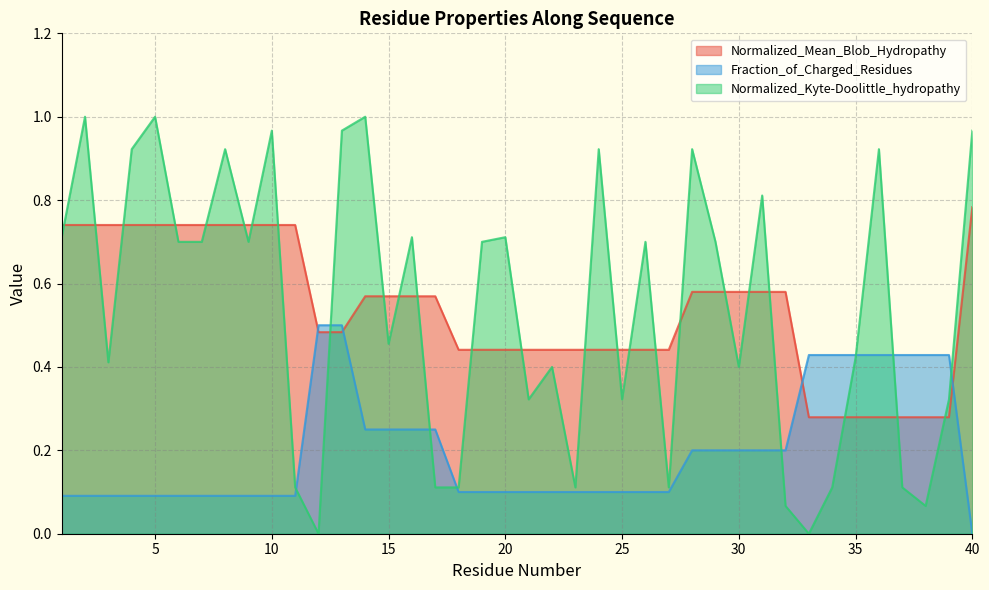

Reading left to right, what are all the values shown in this chart?

Normalized_Mean_Blob_Hydropathy: 1=0.7	2=0.7	3=0.7	4=0.7	5=0.7	6=0.7	7=0.7	8=0.7	9=0.7	10=0.7	11=0.7	12=0.5	13=0.5	14=0.6	15=0.6	16=0.6	17=0.6	18=0.4	19=0.4	20=0.4	21=0.4	22=0.4	23=0.4	24=0.4	25=0.4	26=0.4	27=0.4	28=0.6	29=0.6	30=0.6	31=0.6	32=0.6	33=0.3	34=0.3	35=0.3	36=0.3	37=0.3	38=0.3	39=0.3	40=0.8
Fraction_of_Charged_Residues: 1=0.1	2=0.1	3=0.1	4=0.1	5=0.1	6=0.1	7=0.1	8=0.1	9=0.1	10=0.1	11=0.1	12=0.5	13=0.5	14=0.2	15=0.2	16=0.2	17=0.2	18=0.1	19=0.1	20=0.1	21=0.1	22=0.1	23=0.1	24=0.1	25=0.1	26=0.1	27=0.1	28=0.2	29=0.2	30=0.2	31=0.2	32=0.2	33=0.4	34=0.4	35=0.4	36=0.4	37=0.4	38=0.4	39=0.4	40=0.0
Normalized_Kyte-Doolittle_hydropathy: 1=0.7	2=1.0	3=0.4	4=0.9	5=1.0	6=0.7	7=0.7	8=0.9	9=0.7	10=1.0	11=0.1	12=0.0	13=1.0	14=1.0	15=0.5	16=0.7	17=0.1	18=0.1	19=0.7	20=0.7	21=0.3	22=0.4	23=0.1	24=0.9	25=0.3	26=0.7	27=0.1	28=0.9	29=0.7	30=0.4	31=0.8	32=0.1	33=0.0	34=0.1	35=0.4	36=0.9	37=0.1	38=0.1	39=0.3	40=1.0